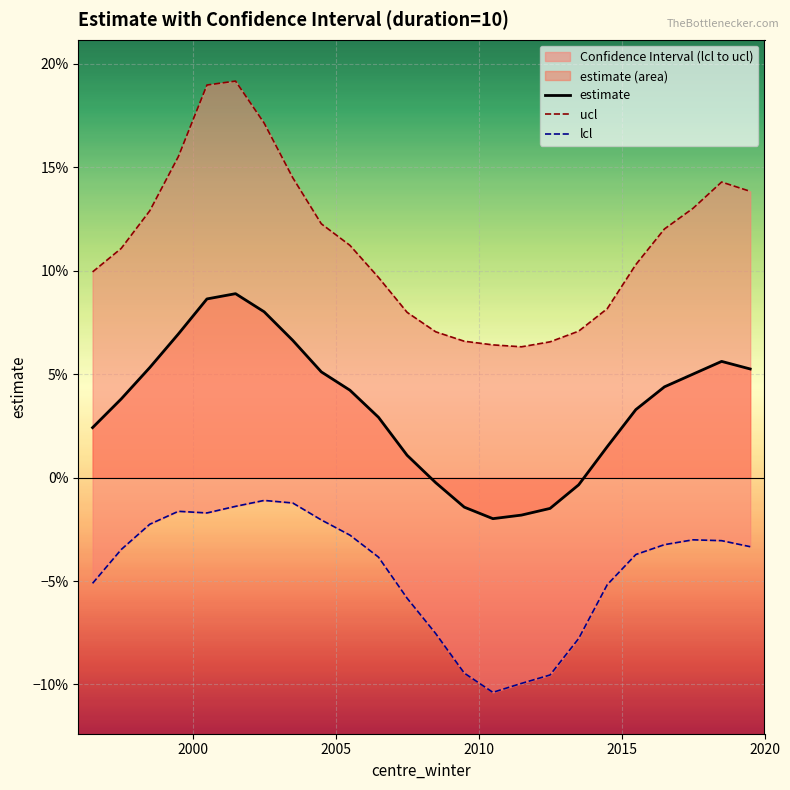

Which series has the largest range (max minus min)?

ucl